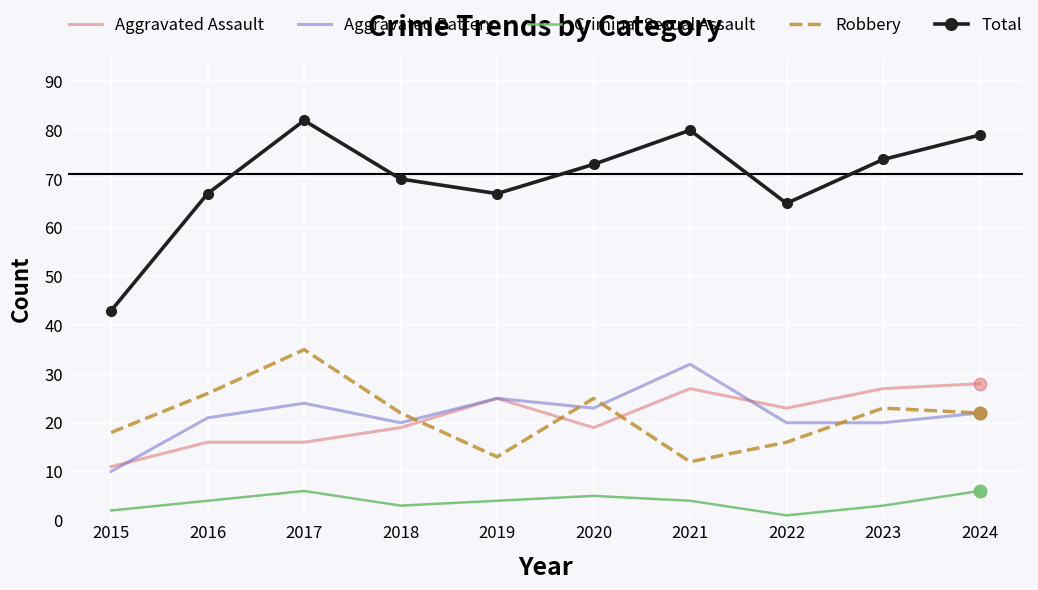

At how many categories does at least one series exceed 27?

10